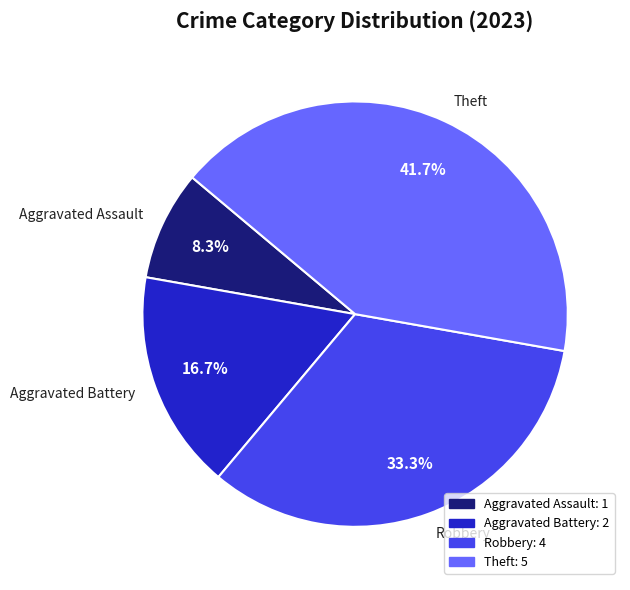

The Aggravated Assault slice represents 1% of the pie. True or false?

False